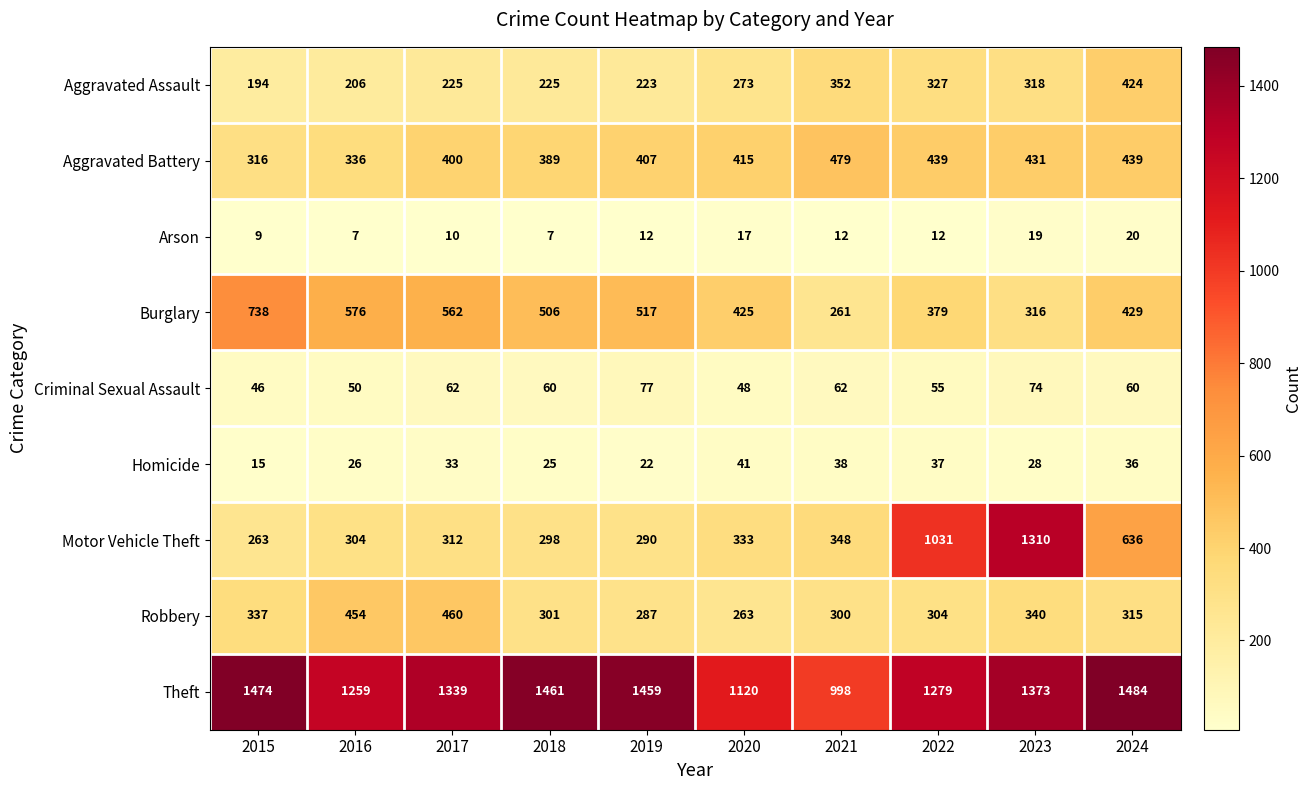

What is the difference between the Theft values at 2021 and 2015?

476